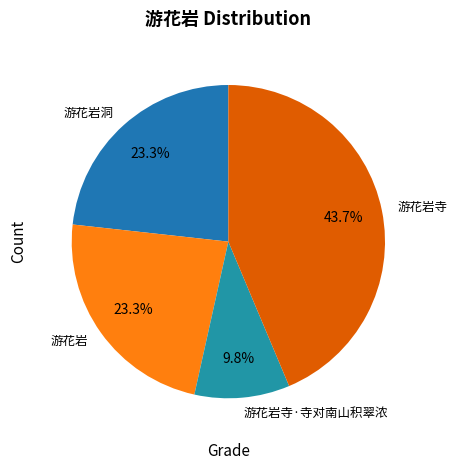

Approximately how many times larger is the value at 游花岩洞 compared to 游花岩寺?

0.5